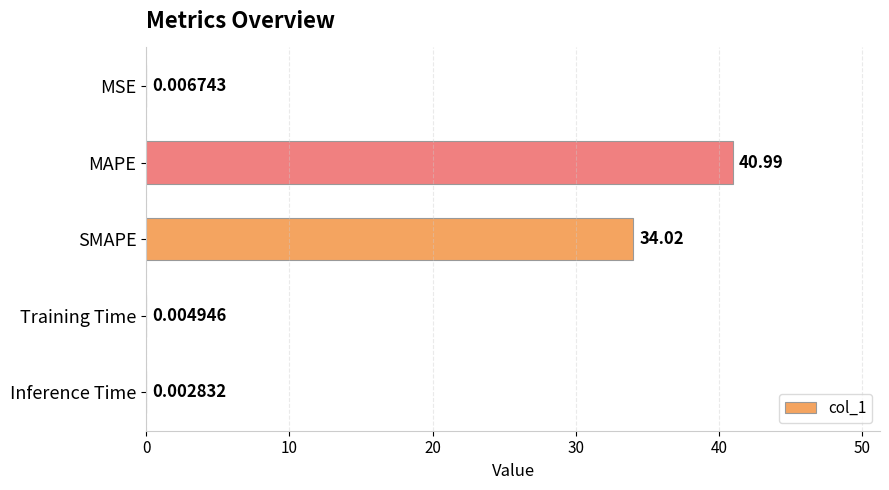

What is the sum of all values?

75.0